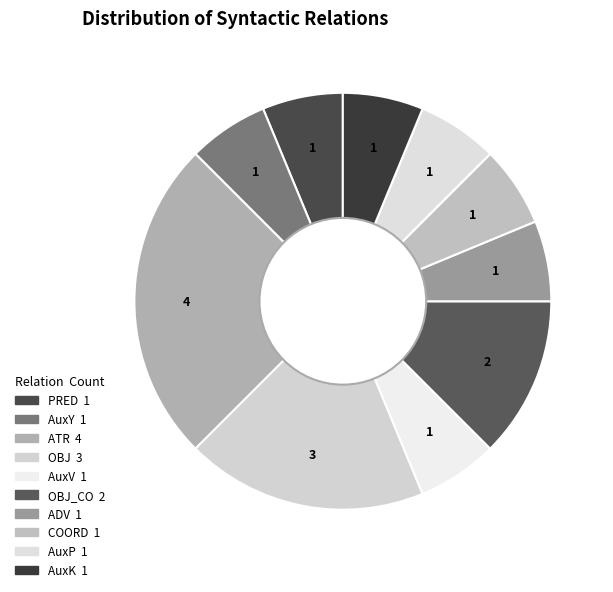

How many slices are in this pie chart?

10